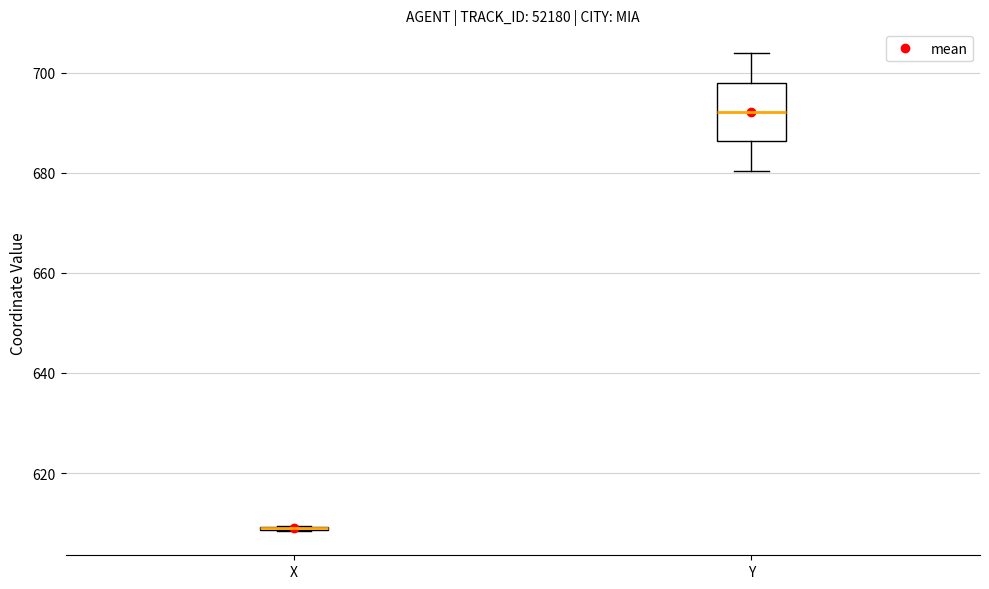

Reading left to right, read every box against the y-axis: the position of its median line, the range the box covers, and the ends of its whiskers. The values are not printed on the chart, so give them approximately, as read against the axis.

X: box collapsed to a line at 608, whiskers 608 to 610
Y: median 692, box 686 to 698, whiskers 680 to 704